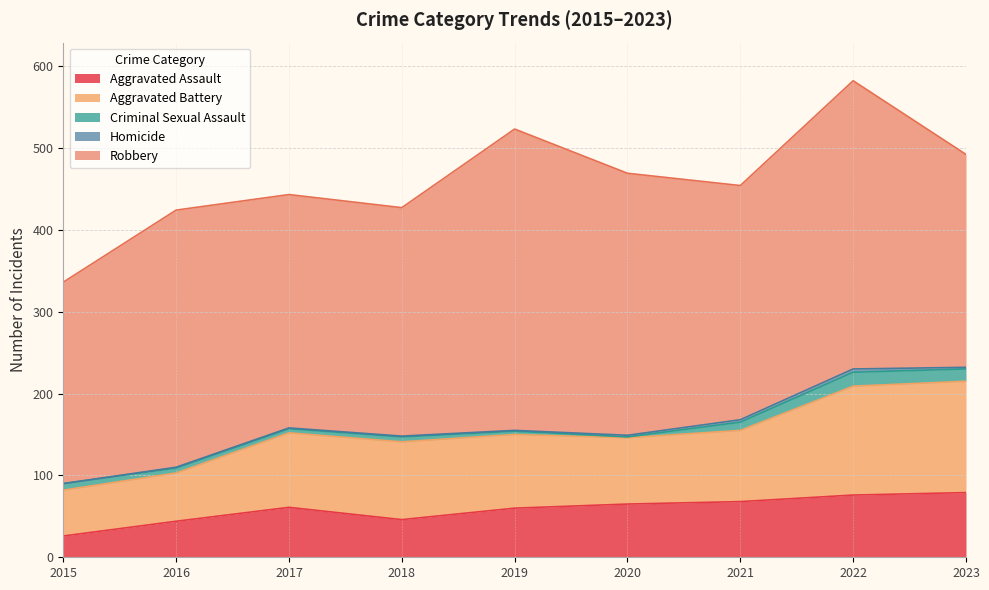

Is it true that Criminal Sexual Assault equals 1 at 2020?

True